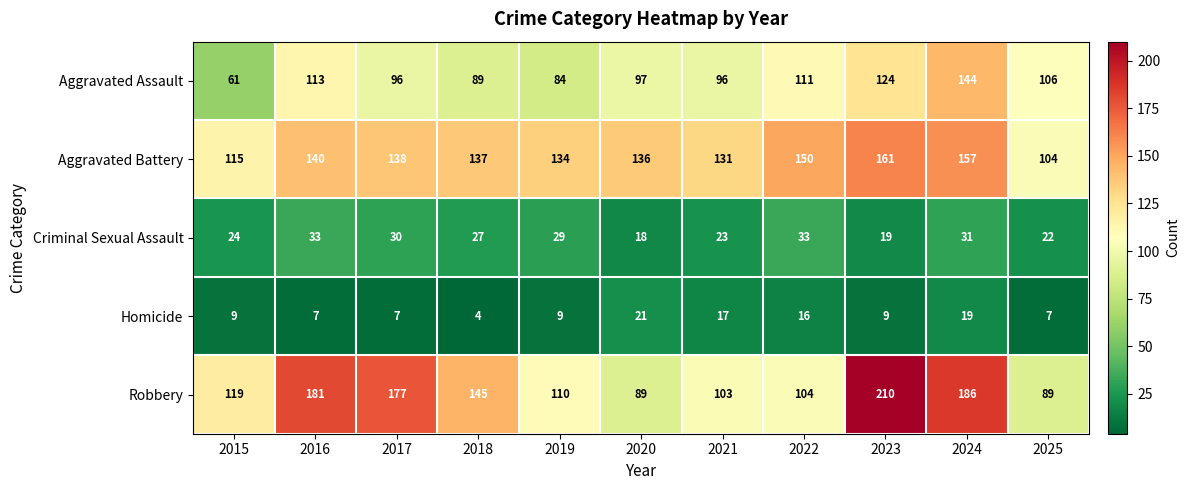

How many distinct data groups are displayed?

5